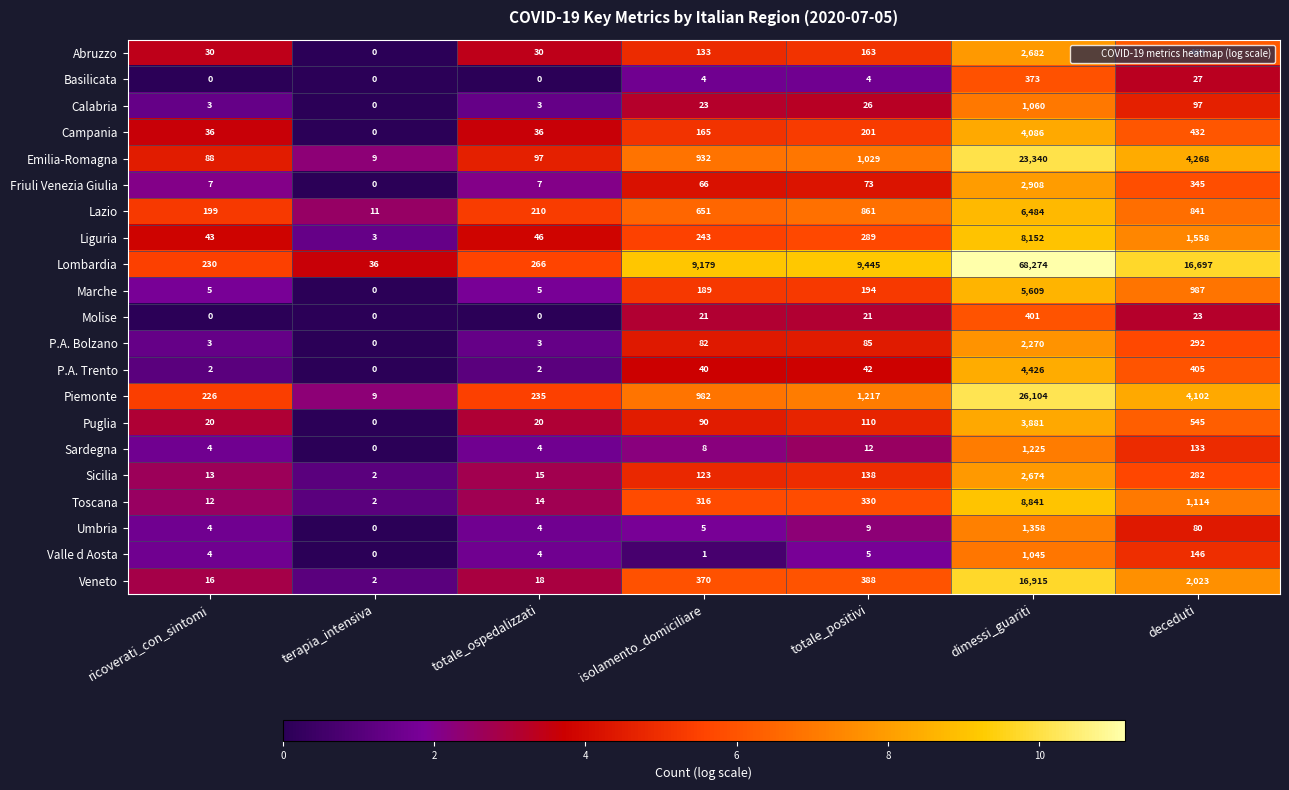

What is the approximate value of Lazio at dimessi_guariti?

6484